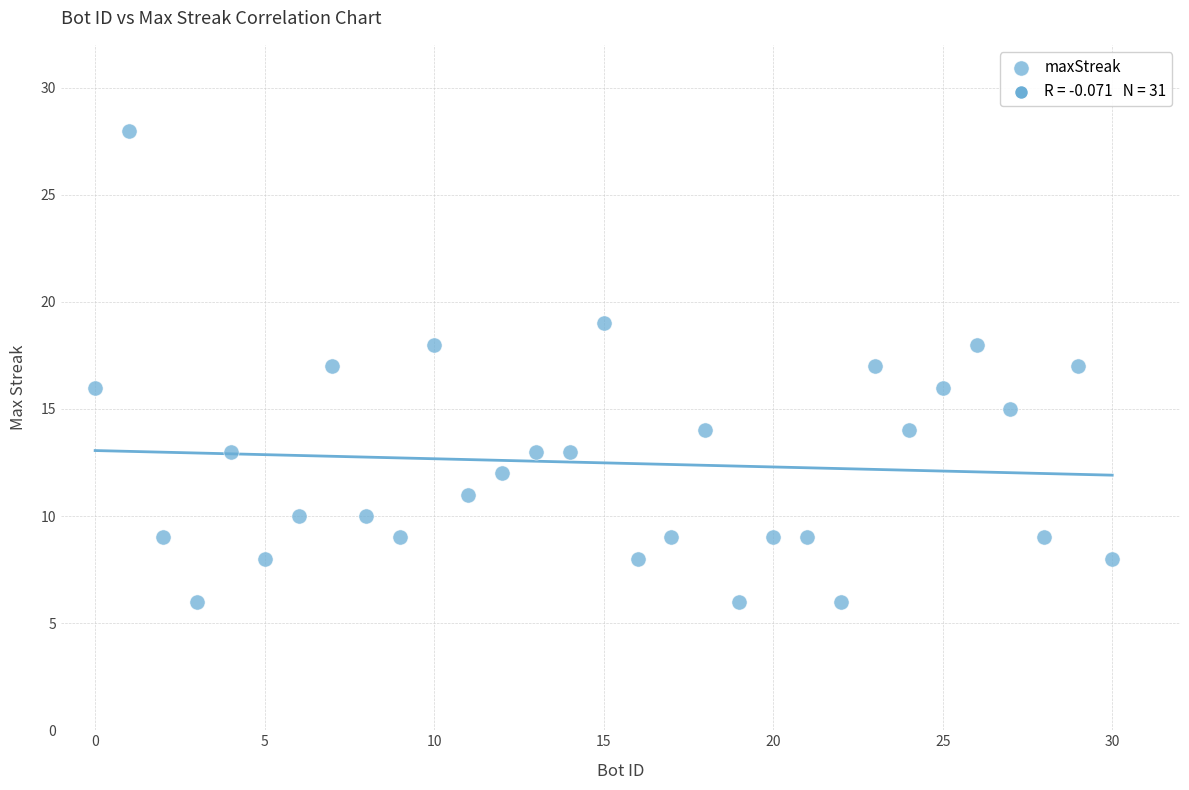

What is the range of Y values (max minus min)?

22